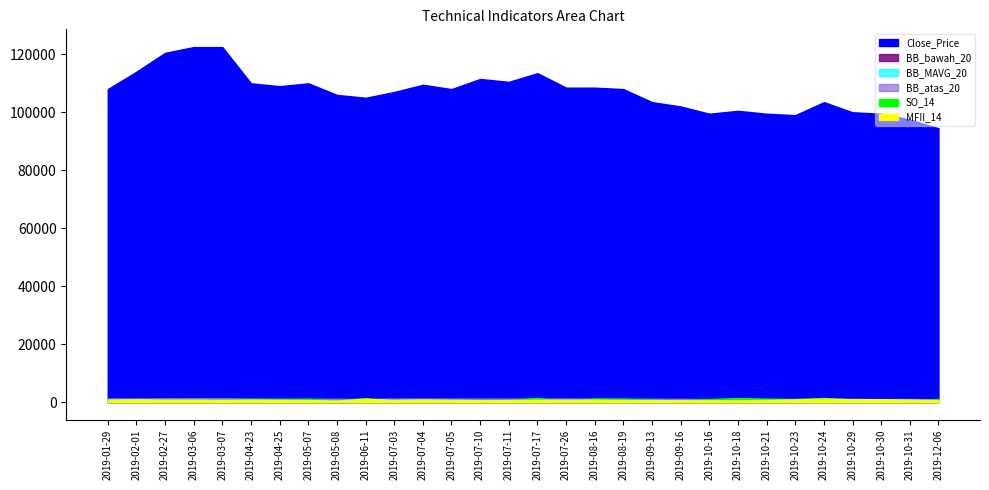

The value of Close_Price at 2019-03-06 is 122500.0. True or false?

True